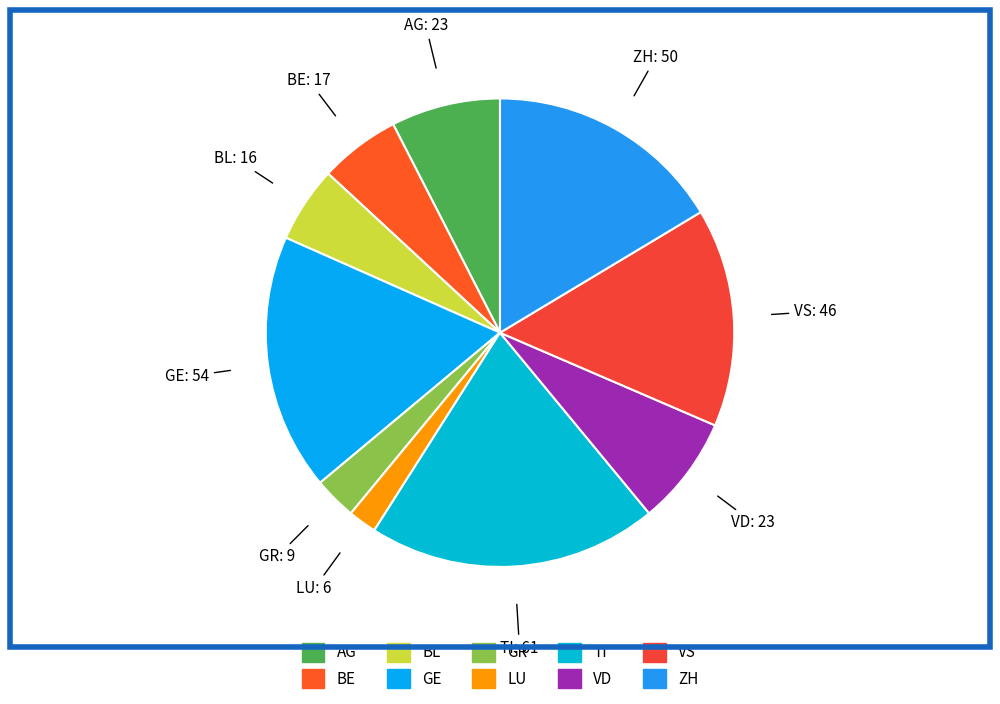

Does ZH represent more than half of the total?

No